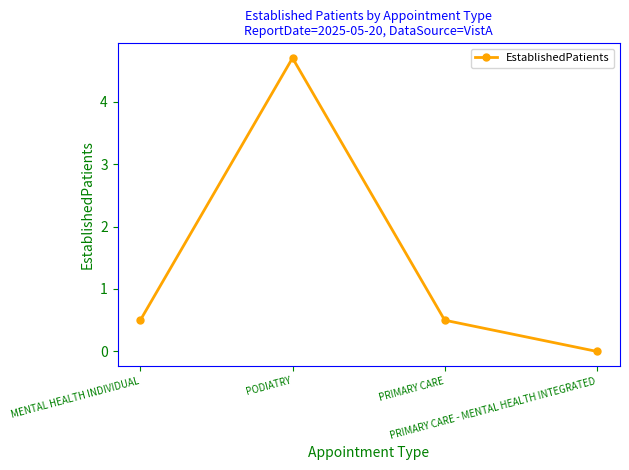

What is the difference between the second highest and minimum values?

0.5